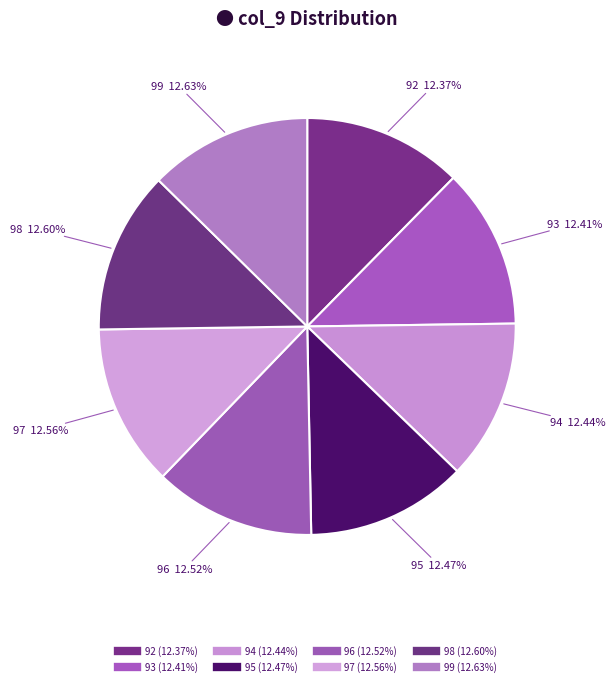

What percentage is the 99 slice, to the nearest percent?

13%